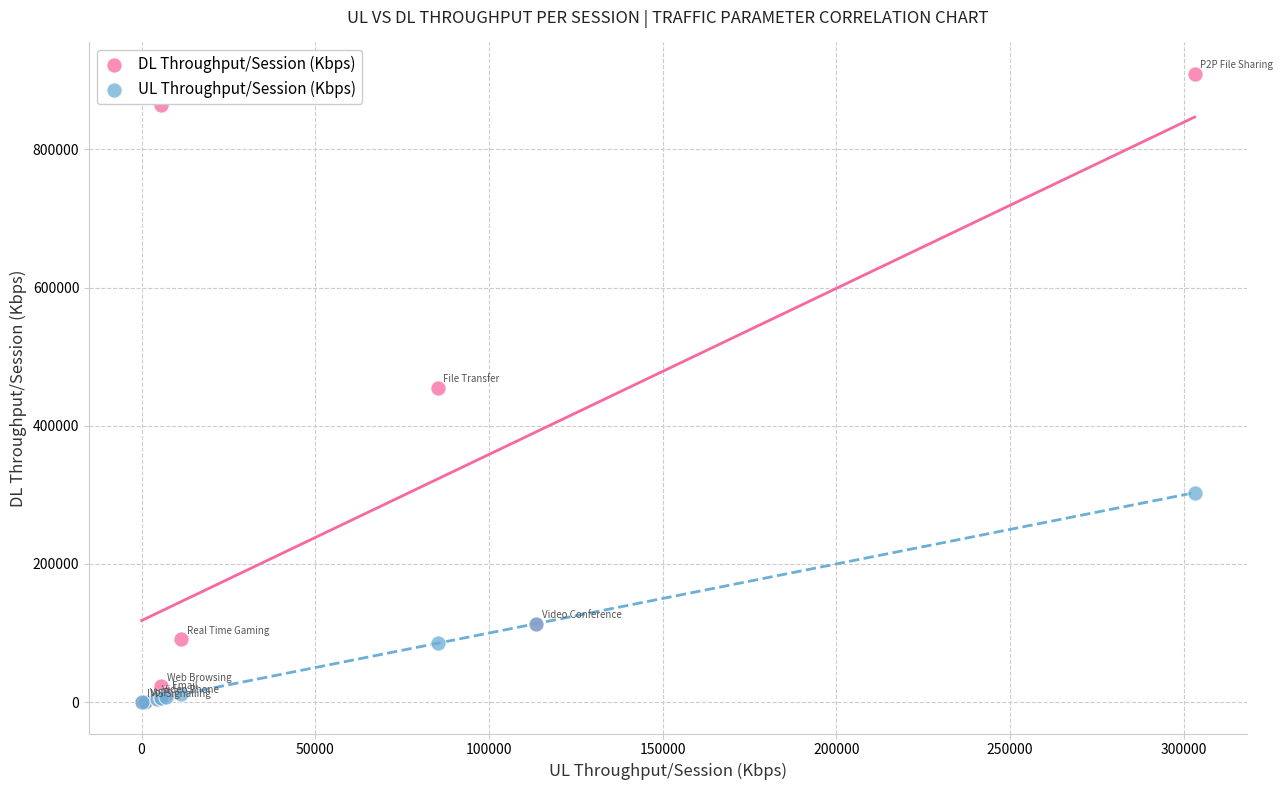

What are all the series names shown in the legend?

DL Throughput/Session (Kbps), UL Throughput/Session (Kbps)